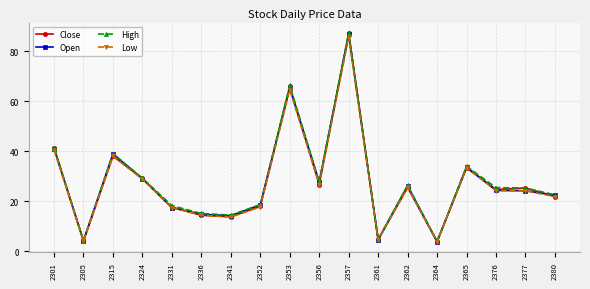

True or false: Open has more than 2 interior local peaks.

True